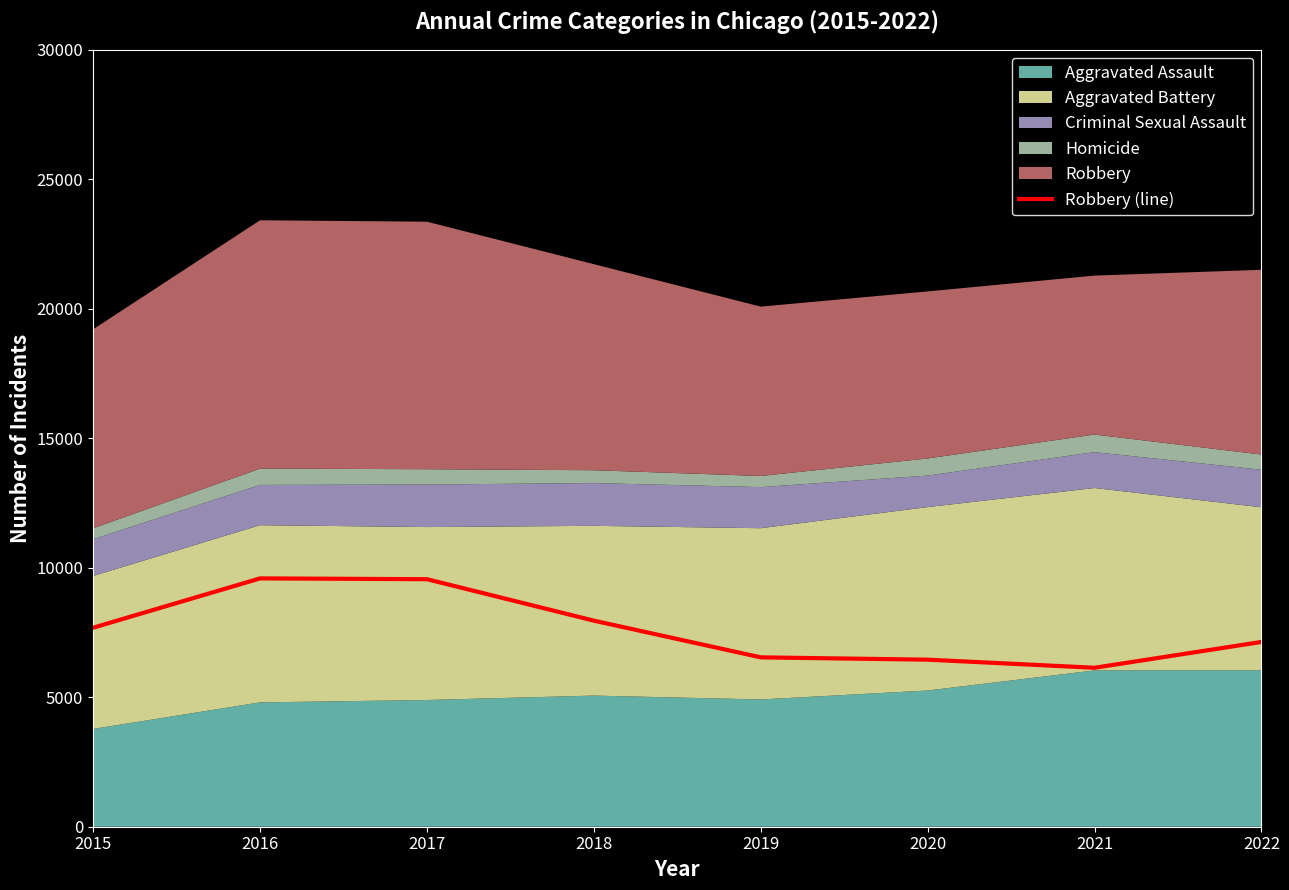

What is the value of the 3rd point from the left?

9557